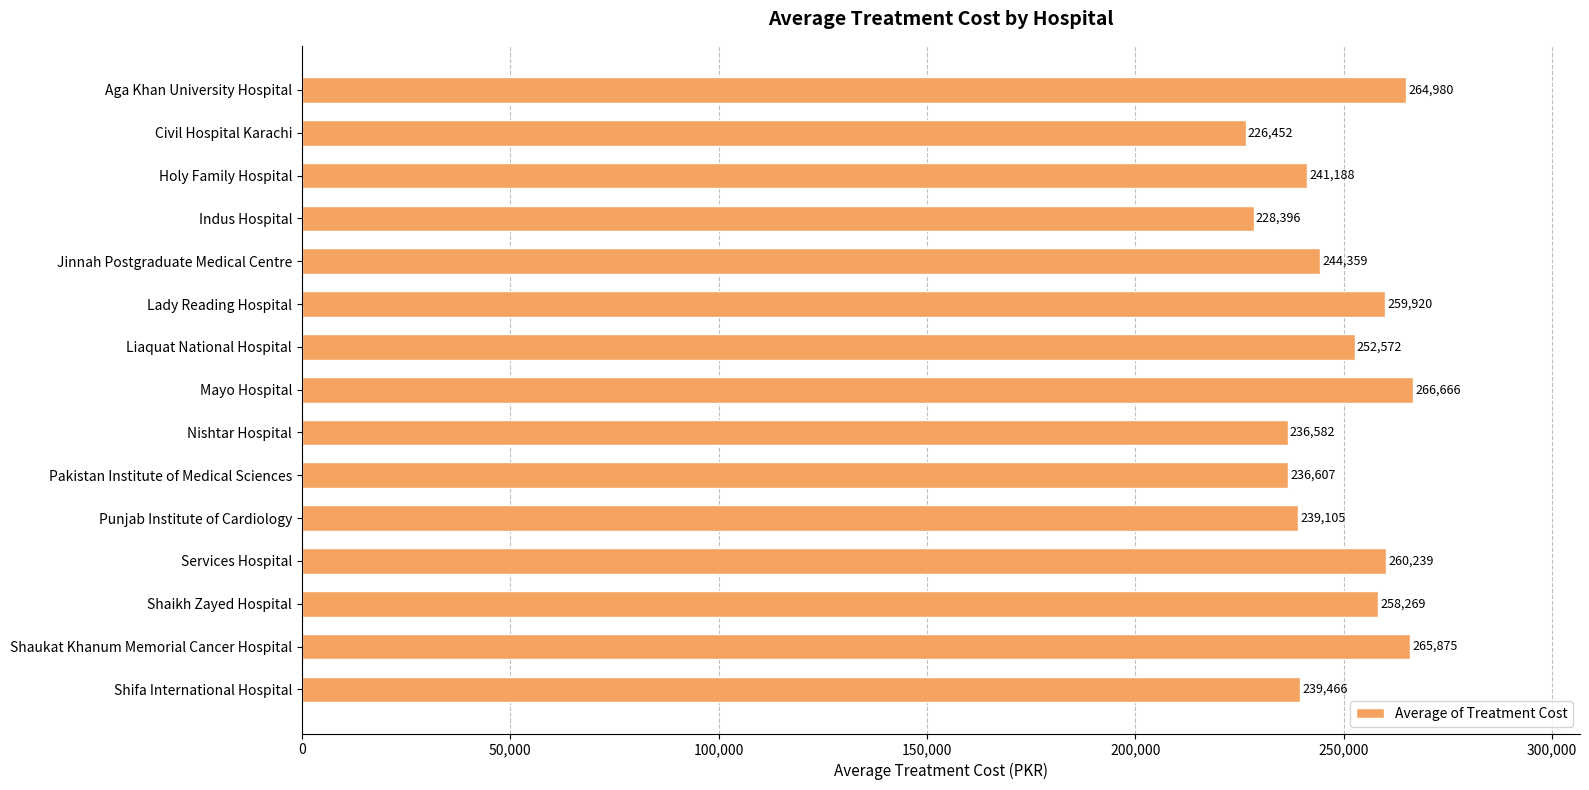

Rank the categories by value from highest to lowest.

Mayo Hospital, Shaukat Khanum Memorial Cancer Hospital, Aga Khan University Hospital, Services Hospital, Lady Reading Hospital, Shaikh Zayed Hospital, Liaquat National Hospital, Jinnah Postgraduate Medical Centre, Holy Family Hospital, Shifa International Hospital, Punjab Institute of Cardiology, Pakistan Institute of Medical Sciences, Nishtar Hospital, Indus Hospital, Civil Hospital Karachi